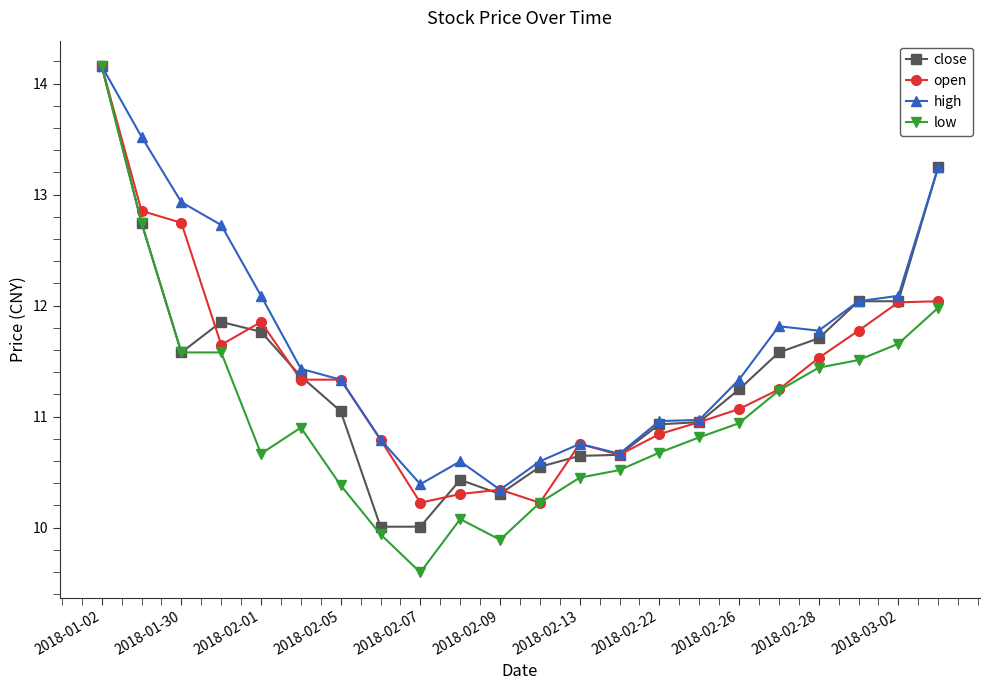

What is the value of the close point at the 13th from the left?

10.6